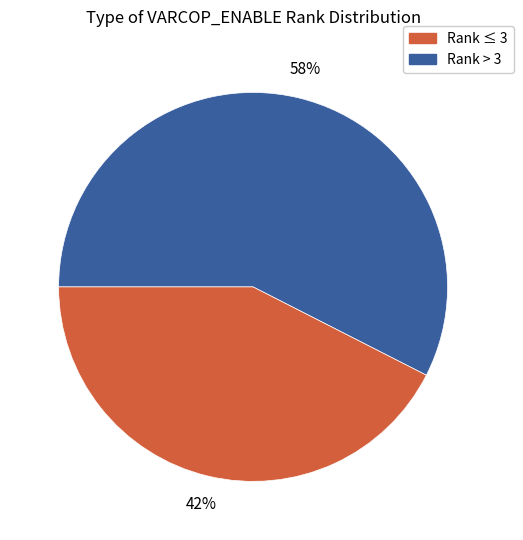

How many segments does this pie chart have?

2